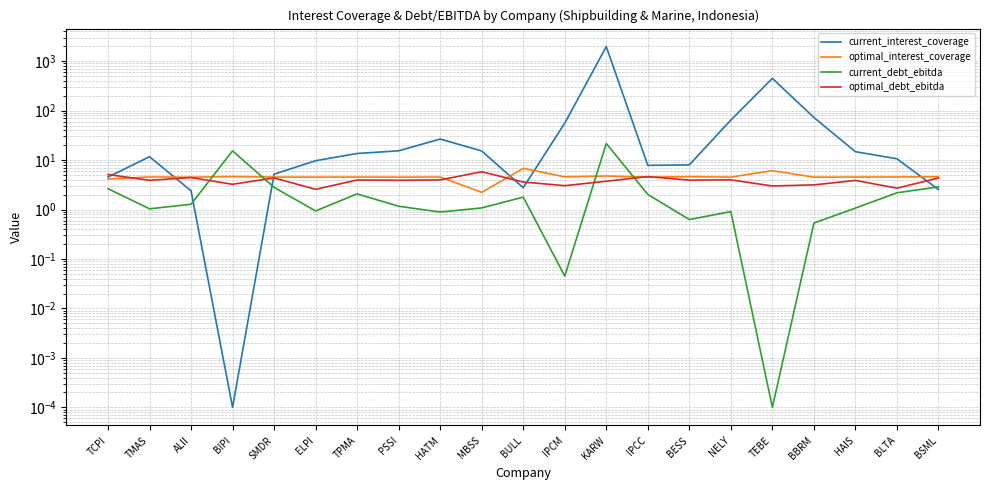

Is it true that optimal_debt_ebitda equals 5.9 at SMDR?

False